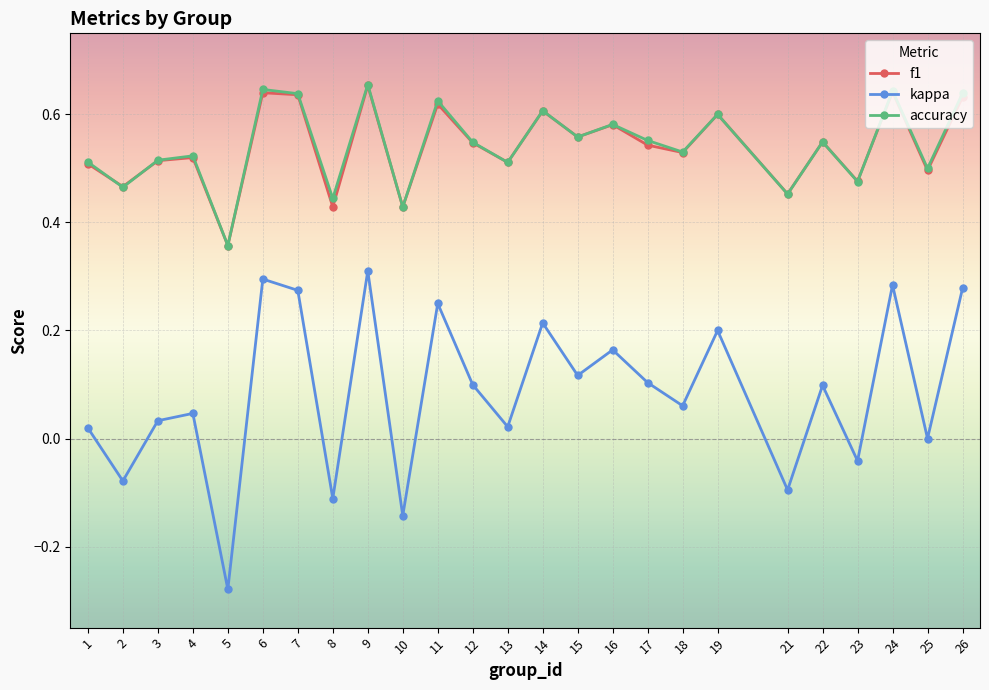

True or false: f1 and kappa cross at least once.

False